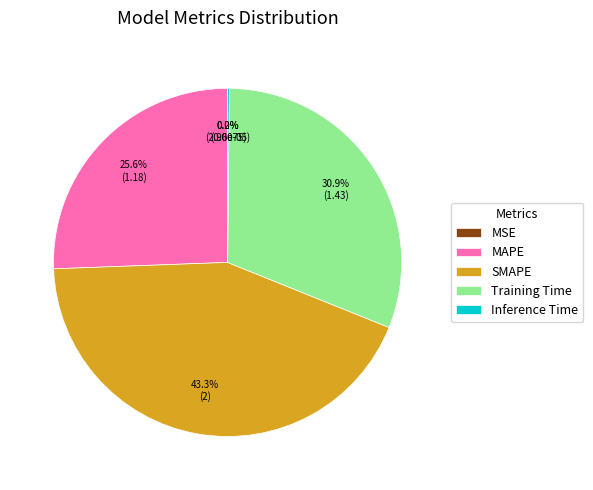

What is the largest slice in the pie chart?

SMAPE